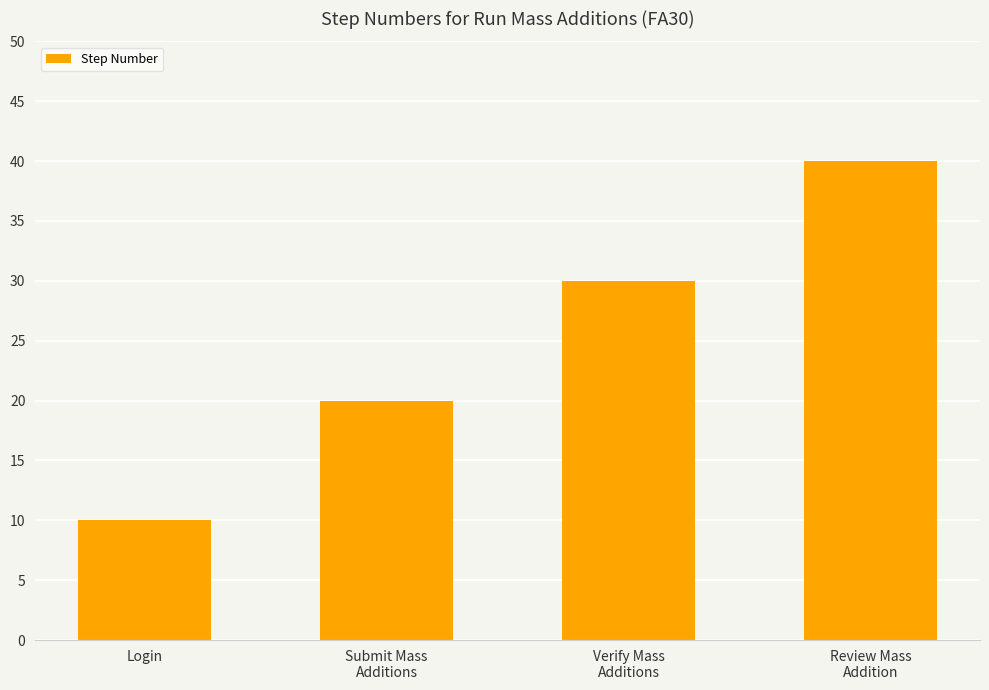

Rank the categories by value from highest to lowest.

Review Mass
Addition, Verify Mass
Additions, Submit Mass
Additions, Login